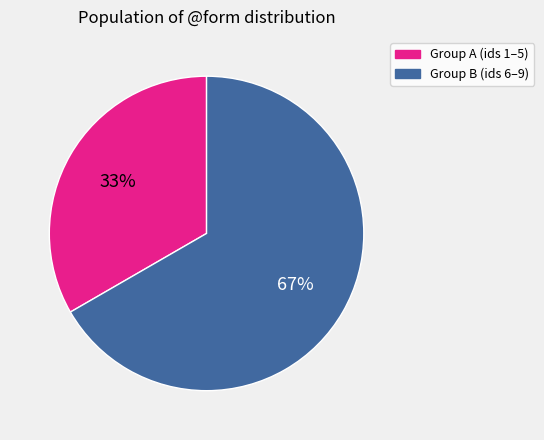

To the nearest percent, what is the average slice percentage?

50%